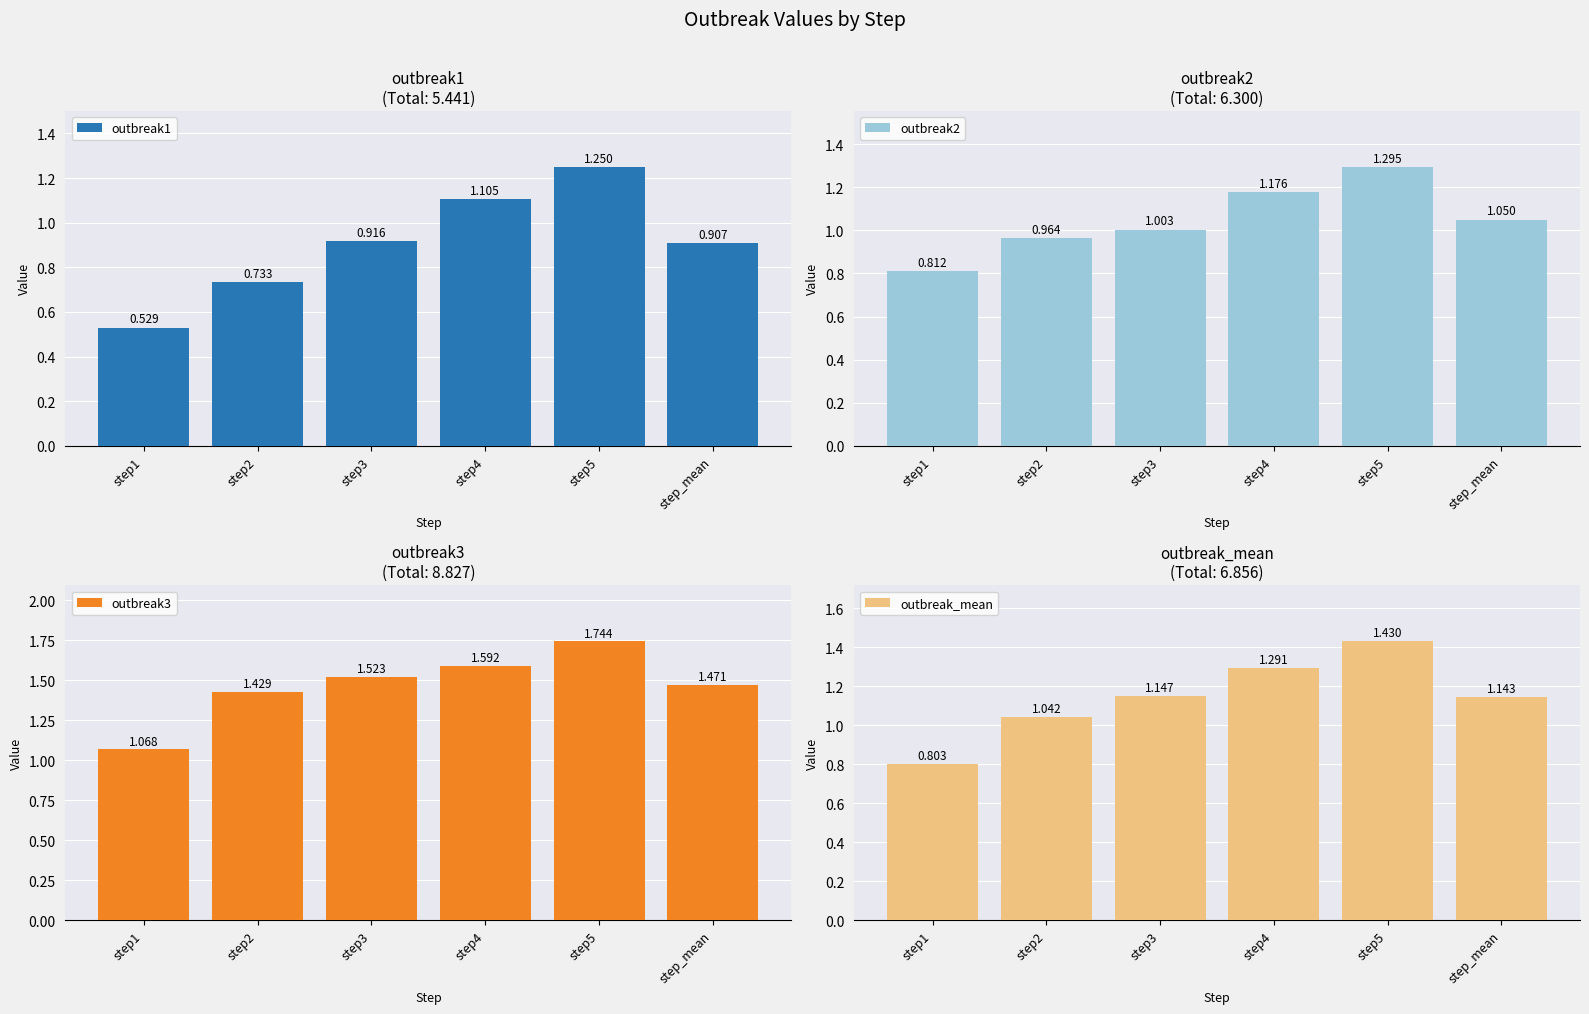

What is the value of the outbreak3 bar at the 2nd from the left?

1.4